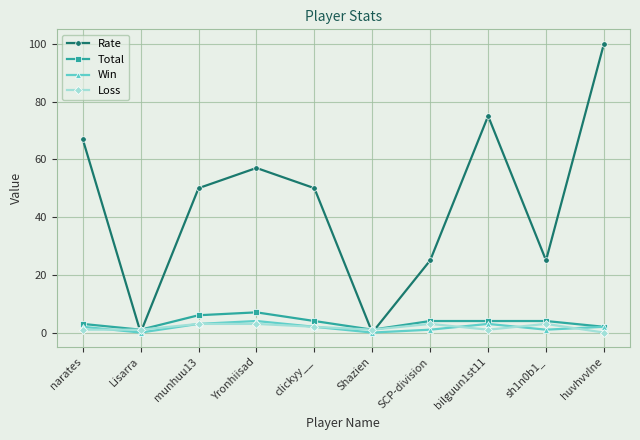

How many data points does each series have?

10